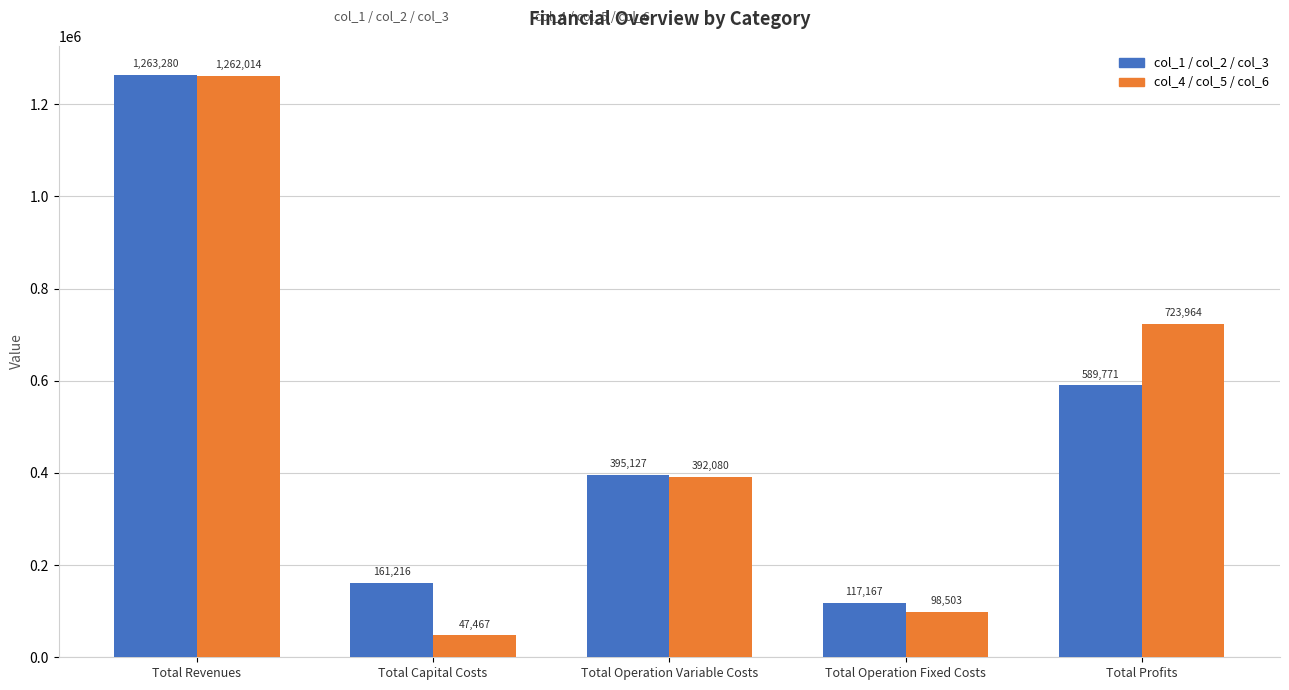

What is the lowest value of the col_1 / col_2 / col_3 series?

117166.8